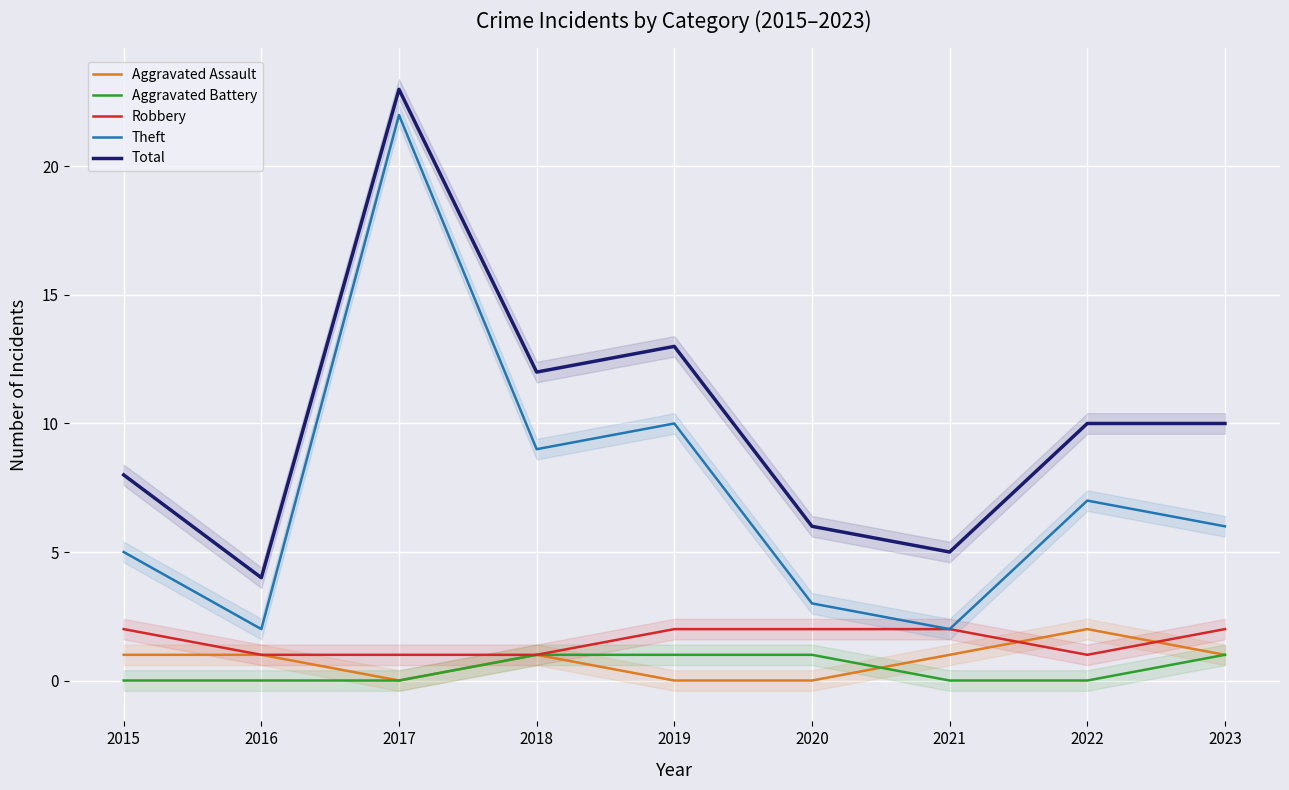

Reading left to right, transcribe all the data shown in this chart.

Aggravated Assault: 1	1	0	1	0	0	1	2	1
Aggravated Battery: 0	0	0	1	1	1	0	0	1
Robbery: 2	1	1	1	2	2	2	1	2
Theft: 5	2	22	9	10	3	2	7	6
Total: 8	4	23	12	13	6	5	10	10